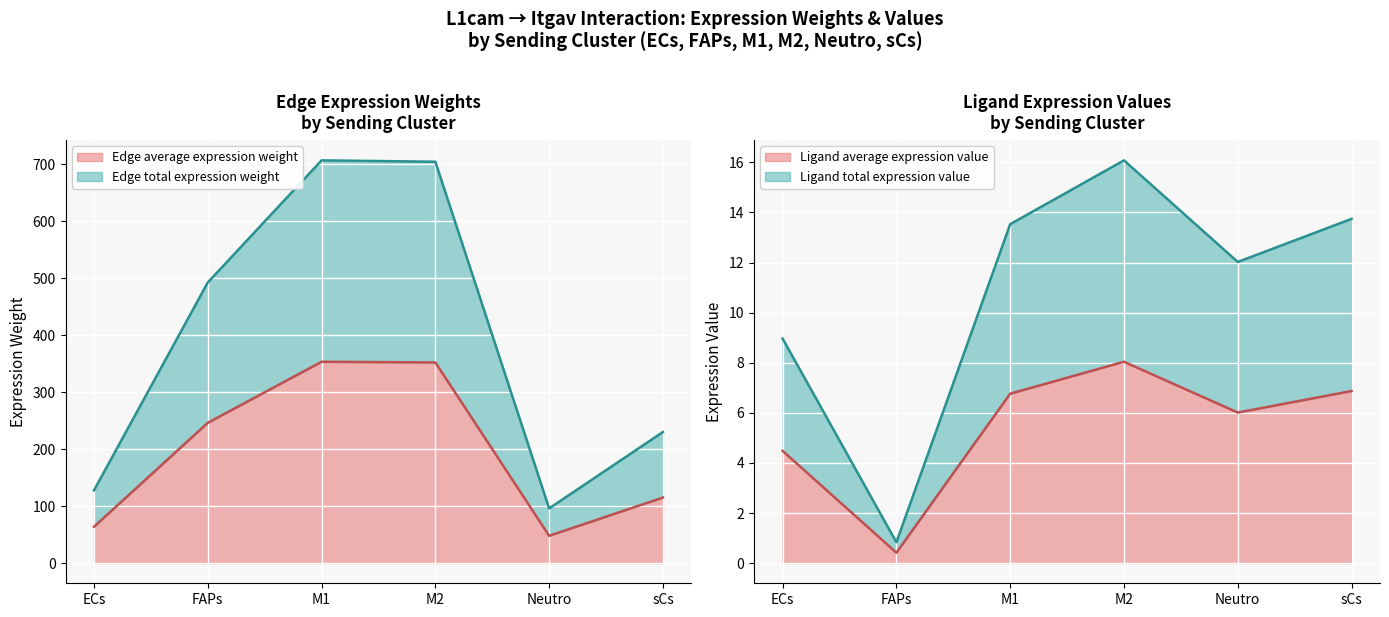

What is the minimum value shown in the chart?

0.4